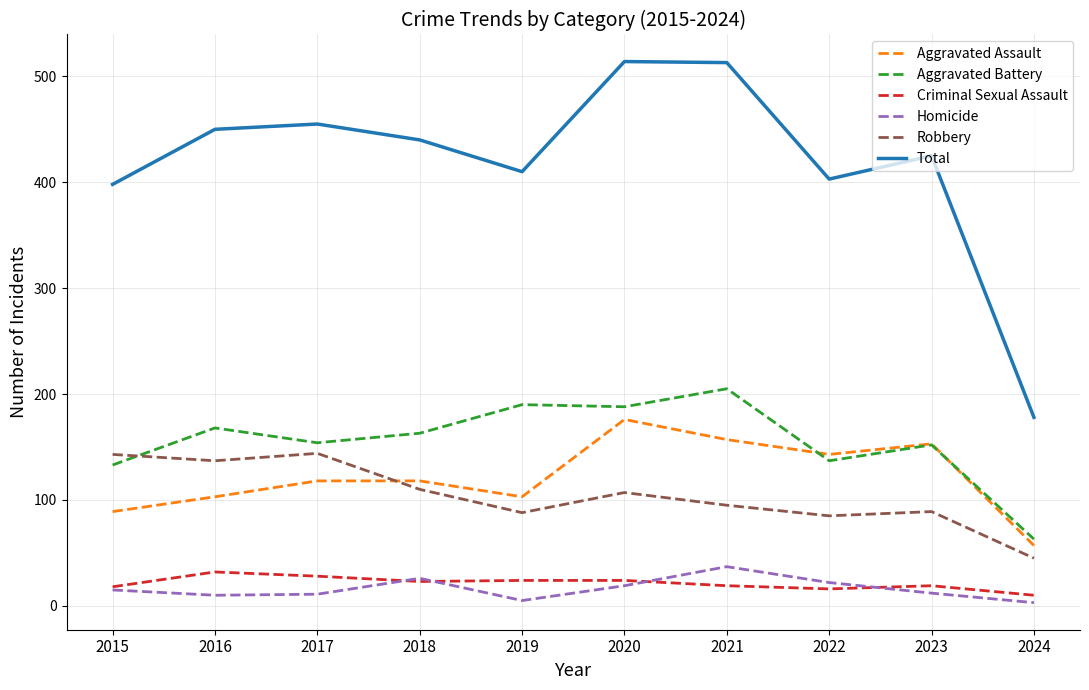

What is the spread (max minus min) of values at 2017?

444